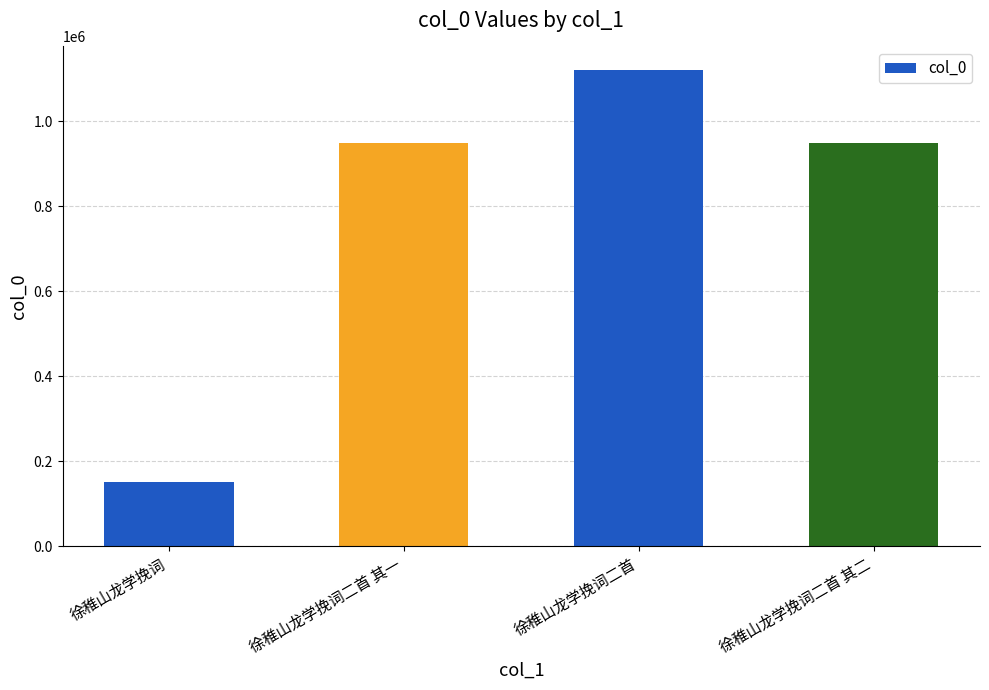

Approximately how many times larger is the value at 徐稚山龙学挽词二首 其二 compared to 徐稚山龙学挽词?

6.2